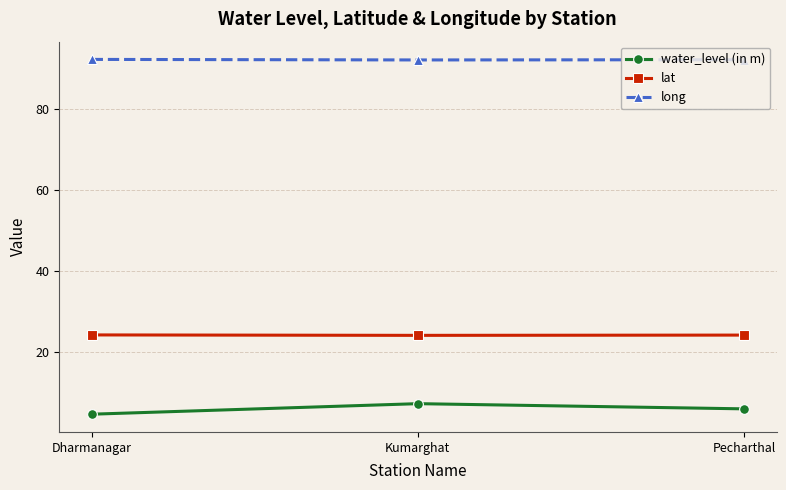

The value of water_level (in m) at Kumarghat is 10.9. True or false?

False